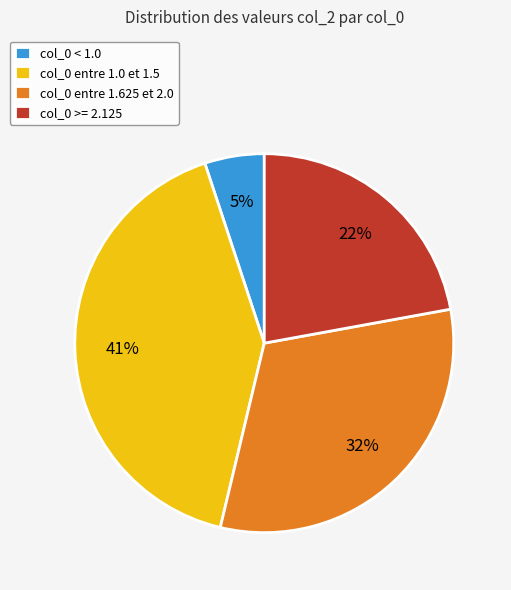

To the nearest percent, what is the average slice percentage?

25%